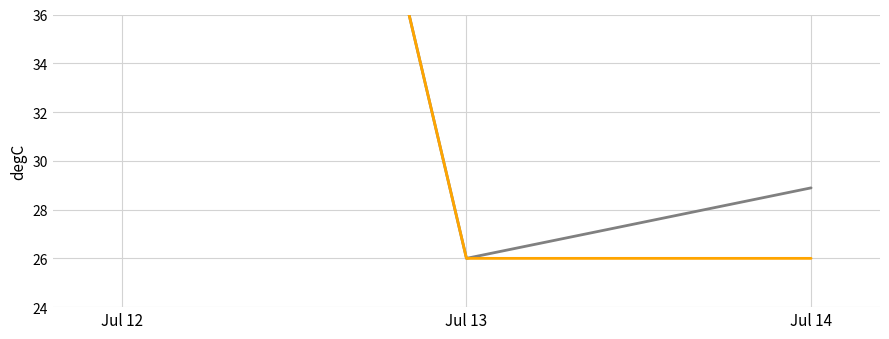

What is the smallest value displayed?

26.0